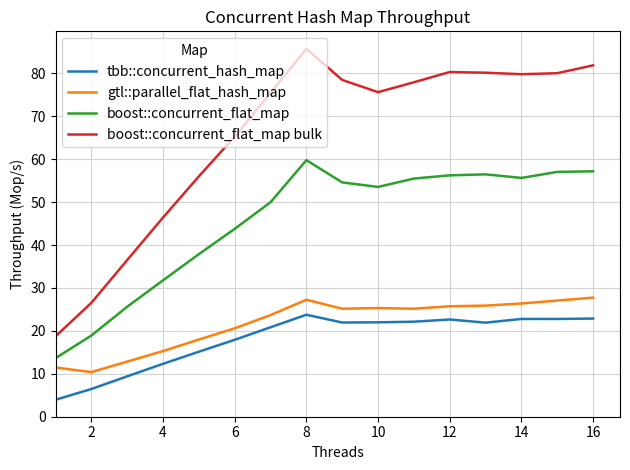

What is the lowest value of the boost::concurrent_flat_map series?

13.6